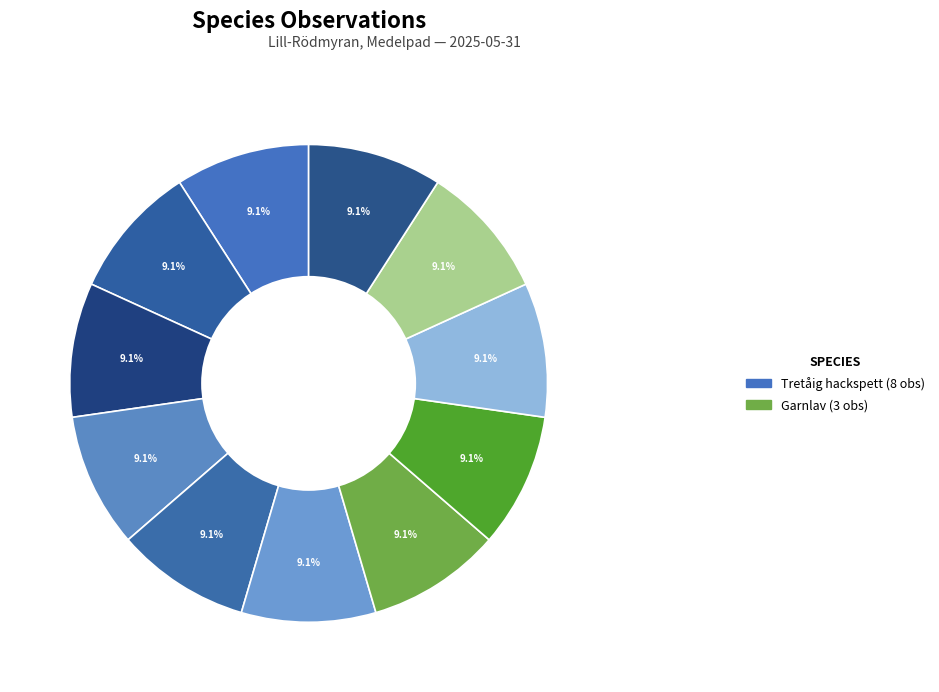

Count the number of slices in the pie.

11